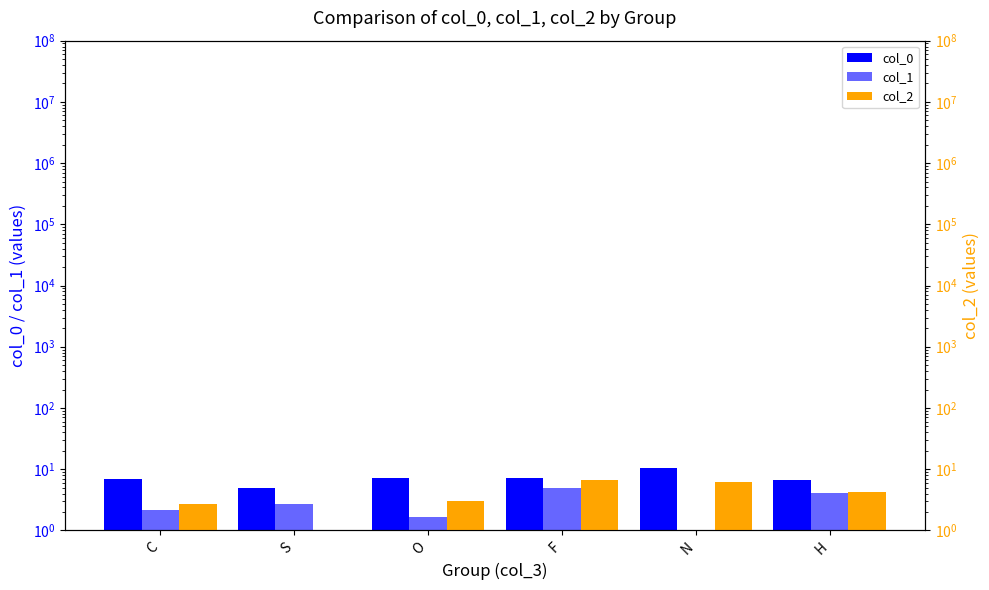

Is the value of col_1 at C greater than the value of col_2 at F?

No